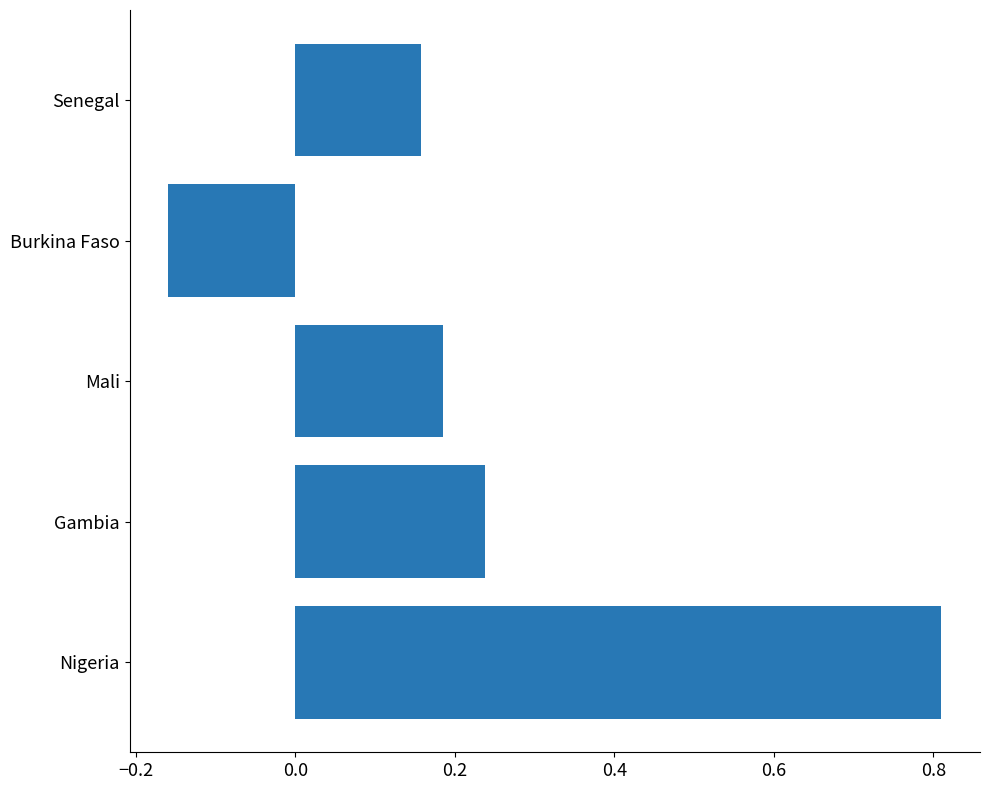

How many bars are there in total?

5